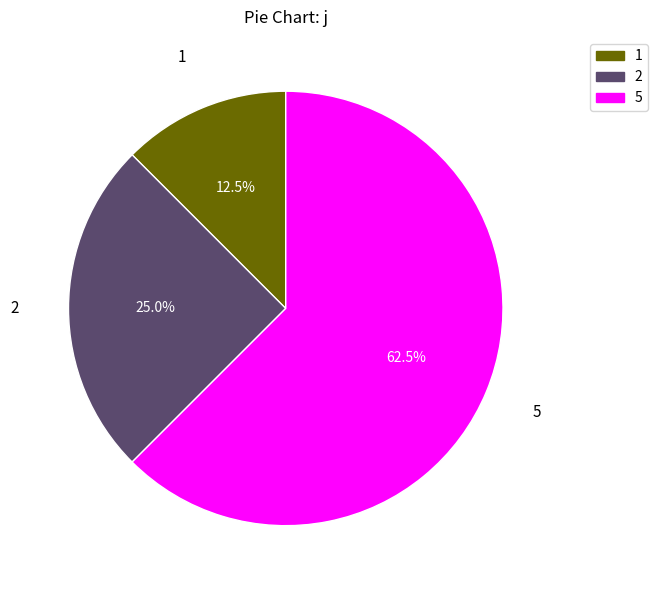

Is there a majority slice in this chart?

Yes